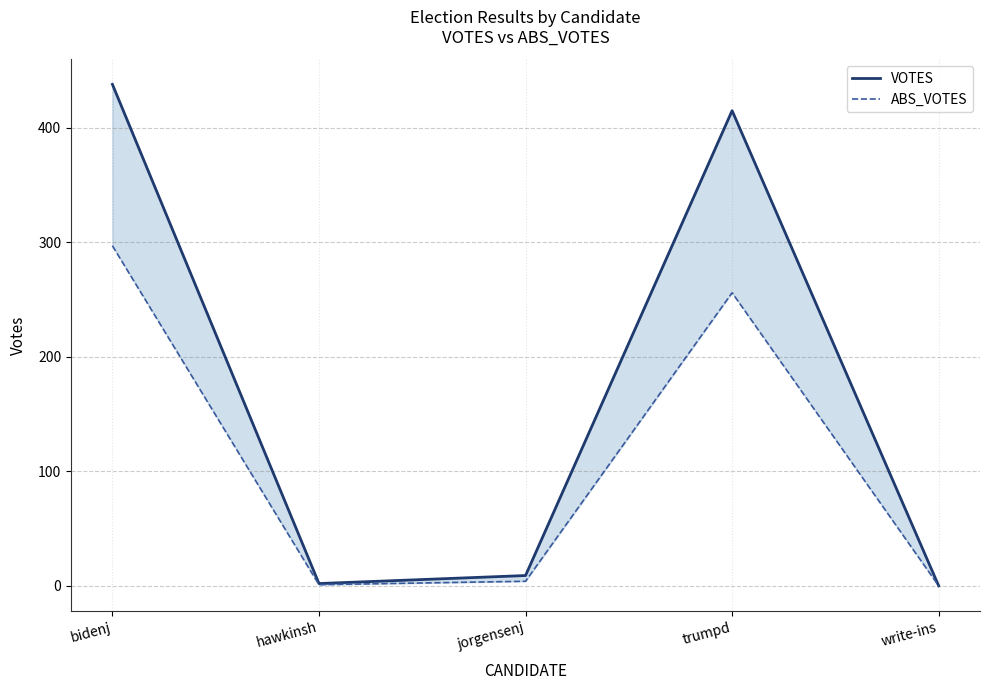

What is the total value across all series at hawkinsh?

3